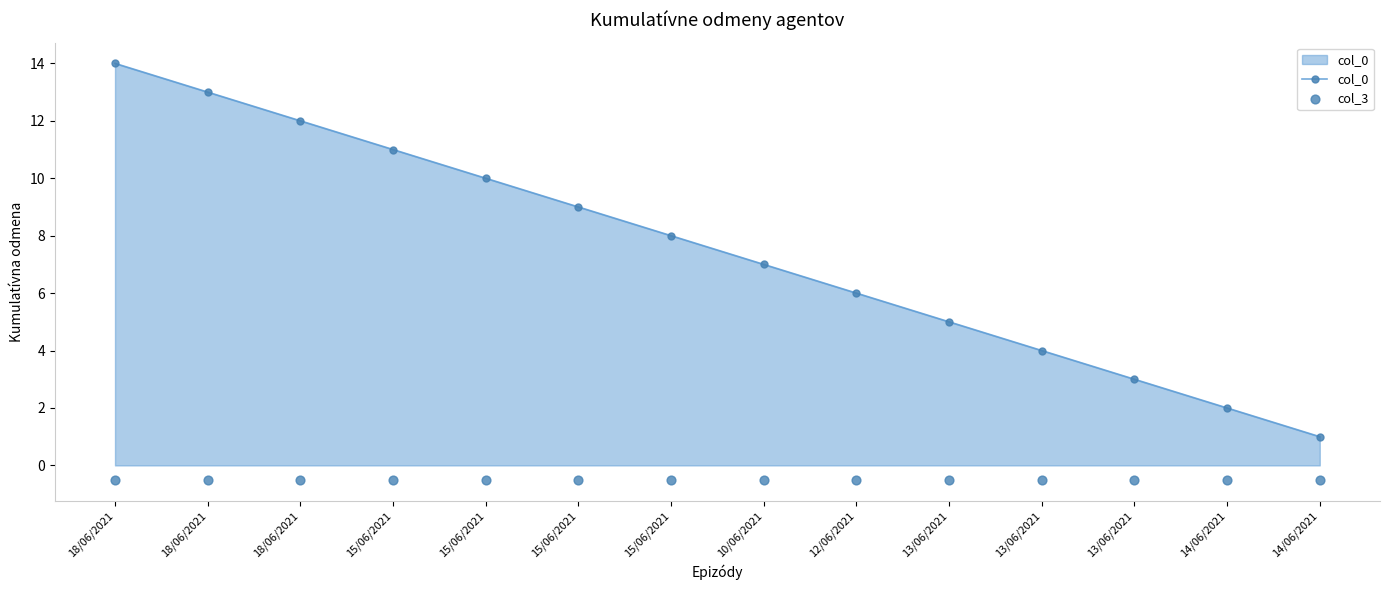

What are all the series names shown in the legend?

col_0, col_3